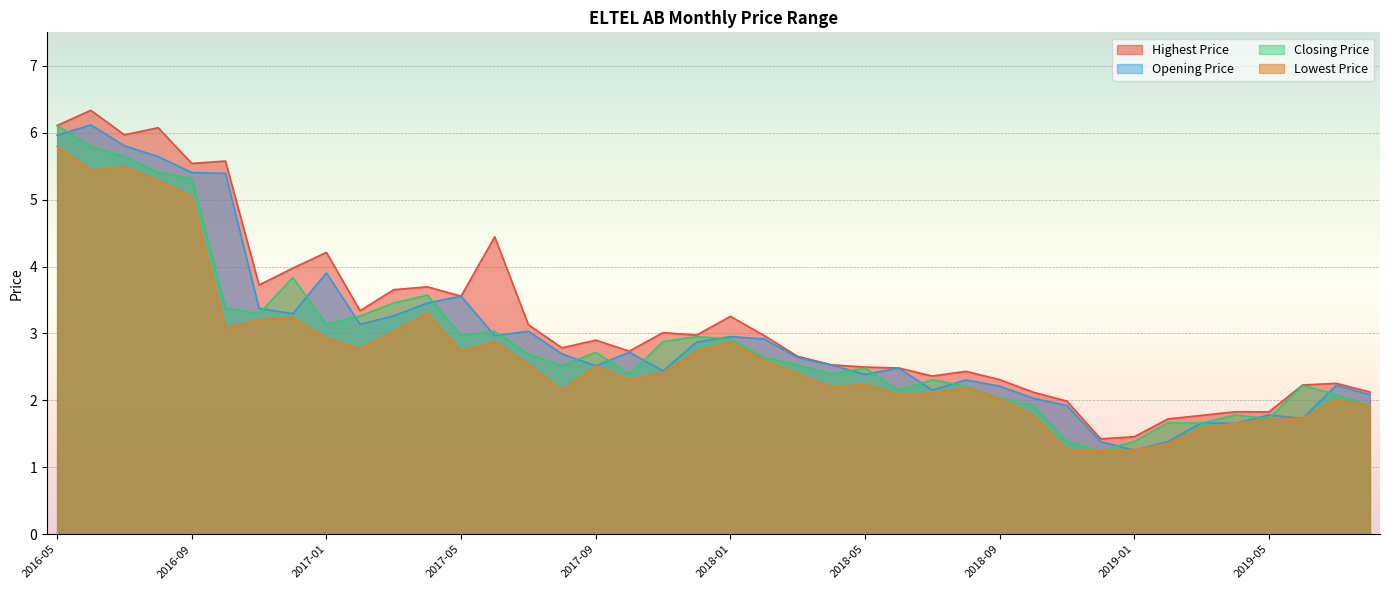

Rank the series at 2018-07 from lowest to highest value.

Lowest Price, Opening Price, Closing Price, Highest Price